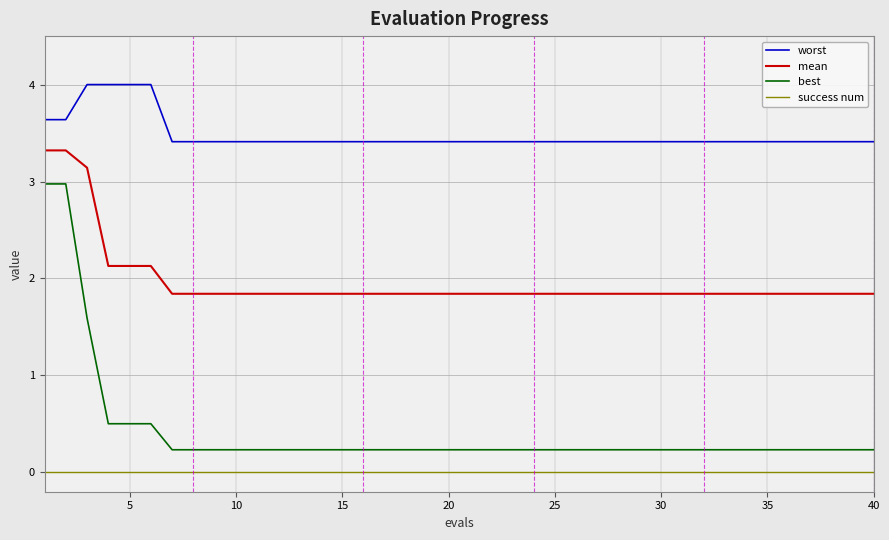

List the series in order of their peak value, highest first.

worst, mean, best, success num